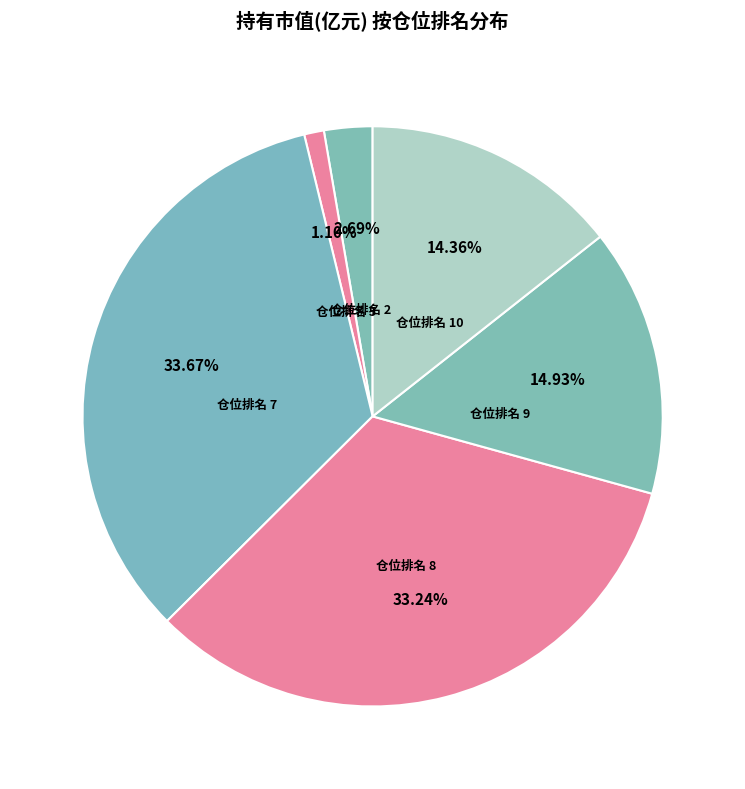

What is the smallest slice in the pie chart?

仓位排名 5